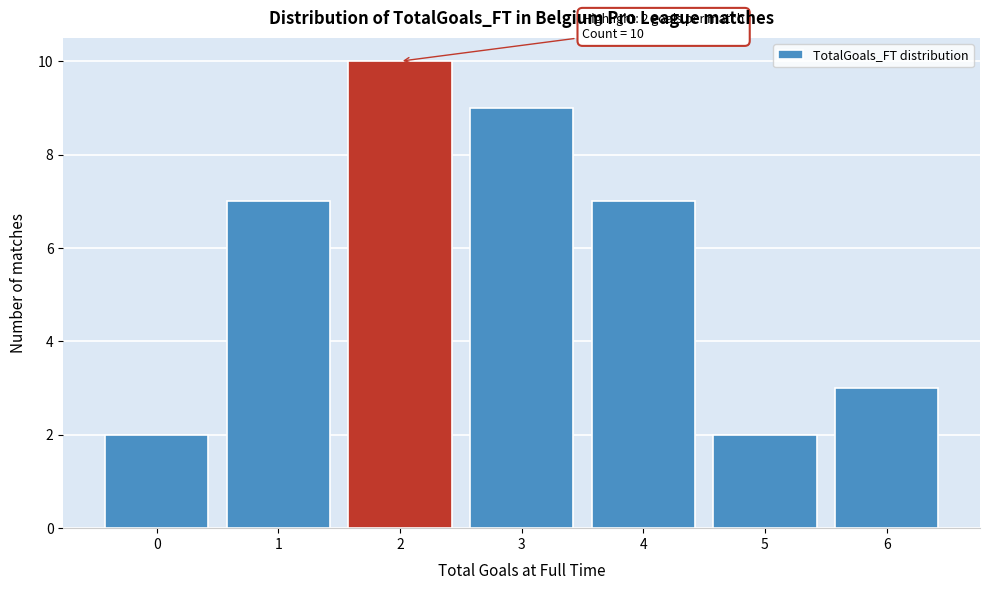

Reading left to right, transcribe all the data shown in this chart.

2	7	10	9	7	2	3